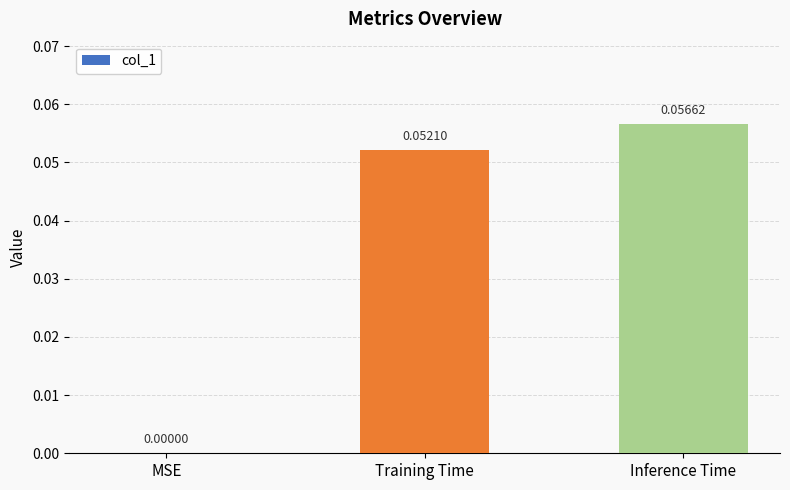

Which label corresponds to the largest value in the chart?

Inference Time